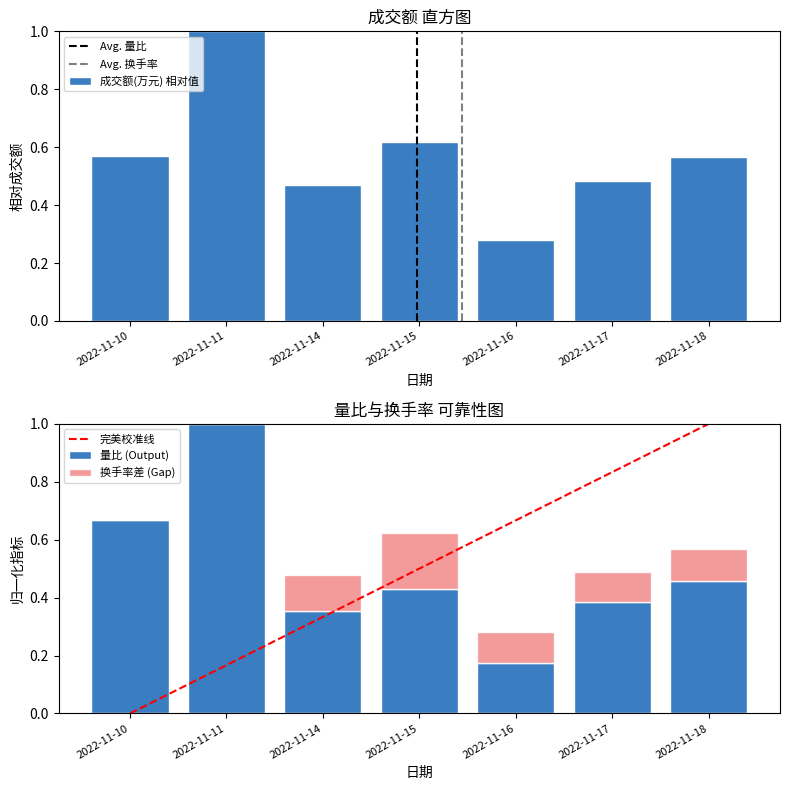

The 成交额(万元) series shows 0.2 at 2022-11-14. True or false?

False